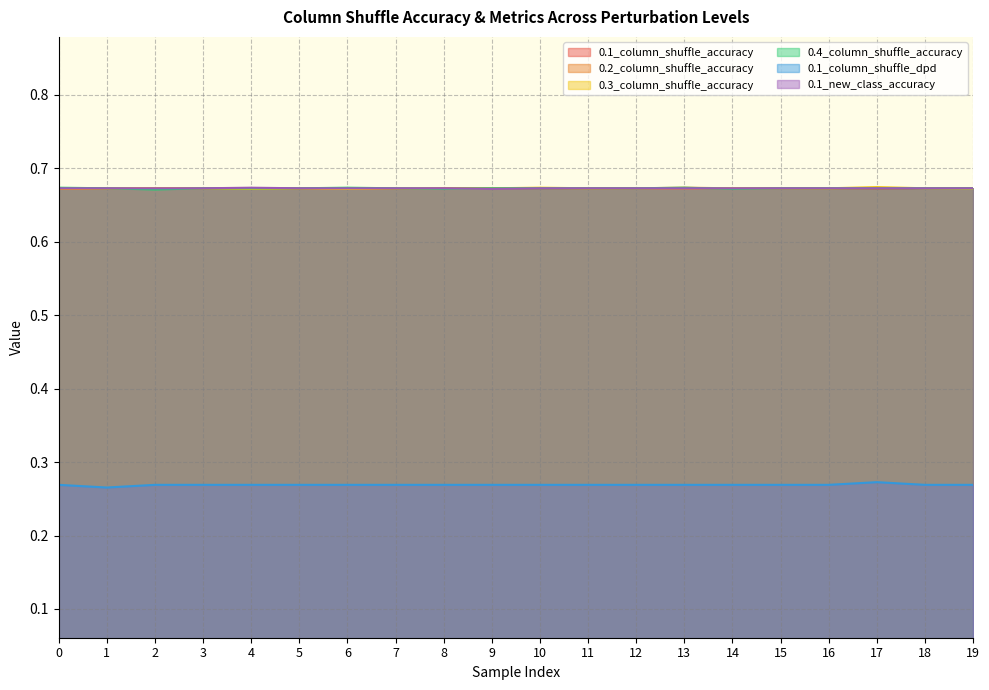

The value of 0.1_new_class_accuracy at 0 is 0.7. True or false?

True